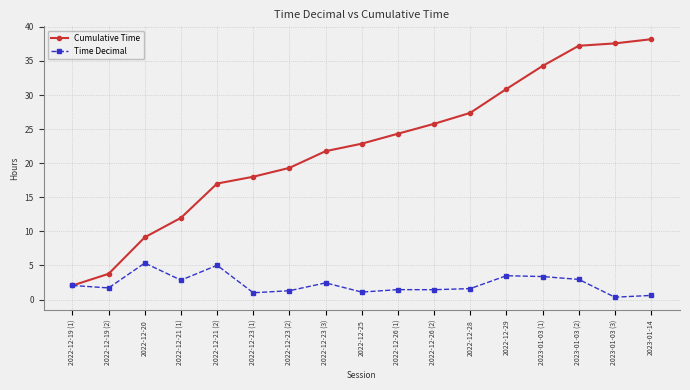

At how many categories does at least one series exceed 6?

15